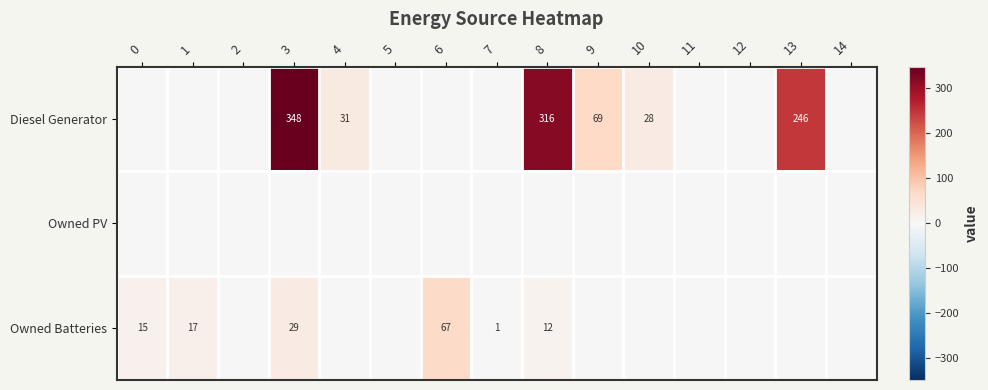

The Diesel Generator series shows 69 at 13. True or false?

False